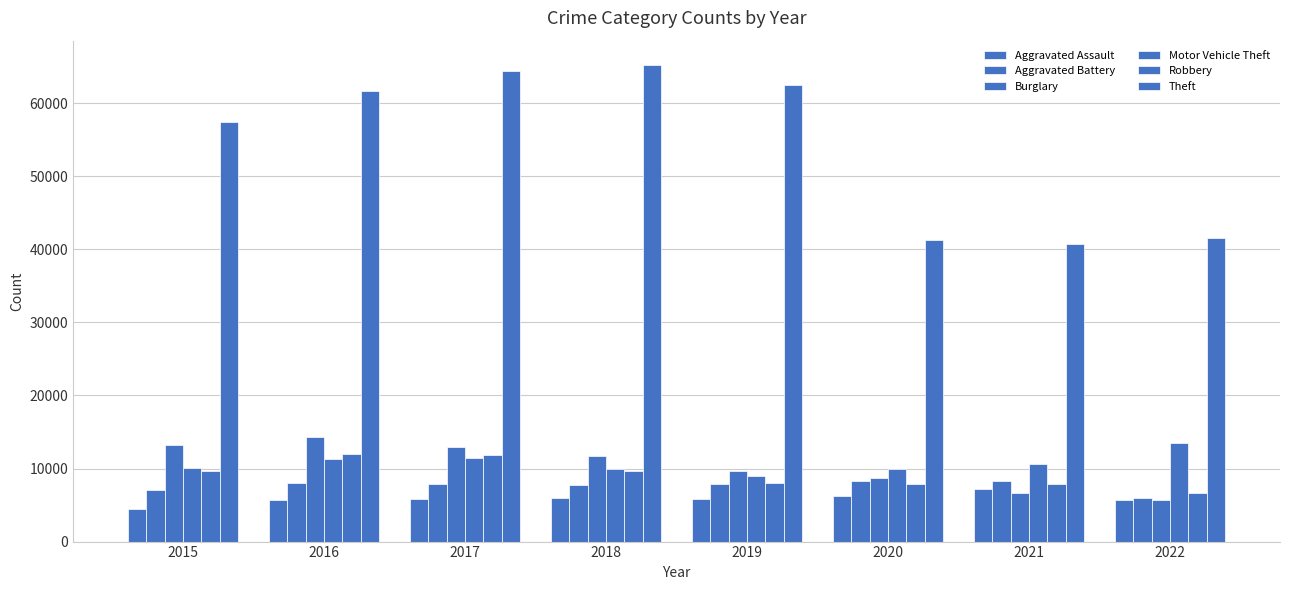

How many data points does each series have?

8